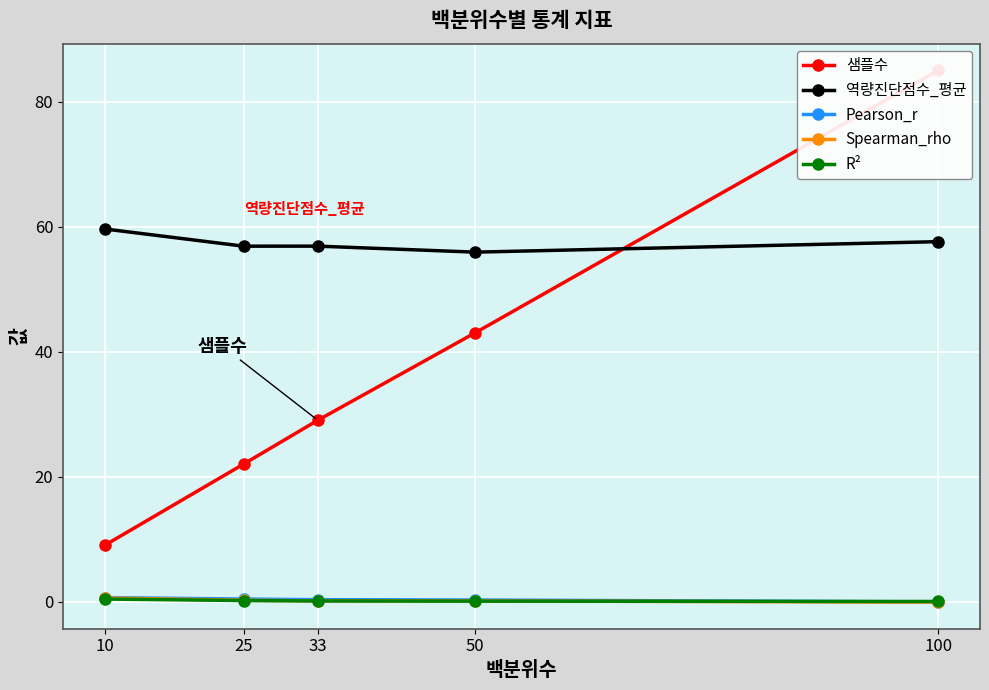

Does the chart display data point markers on the line(s)?

Yes